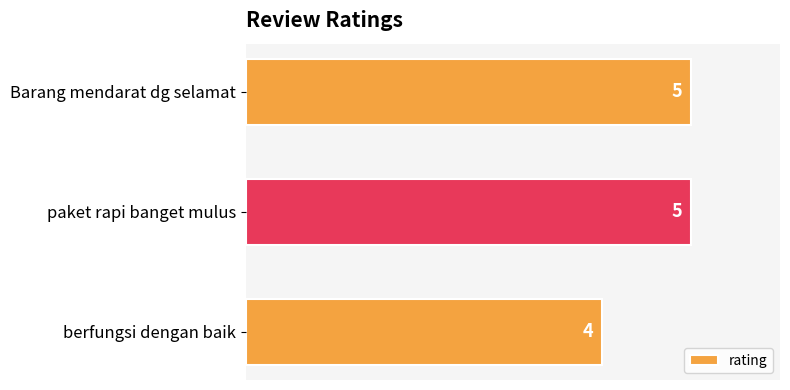

Reading top to bottom, what are all the values shown in this chart?

5	5	4